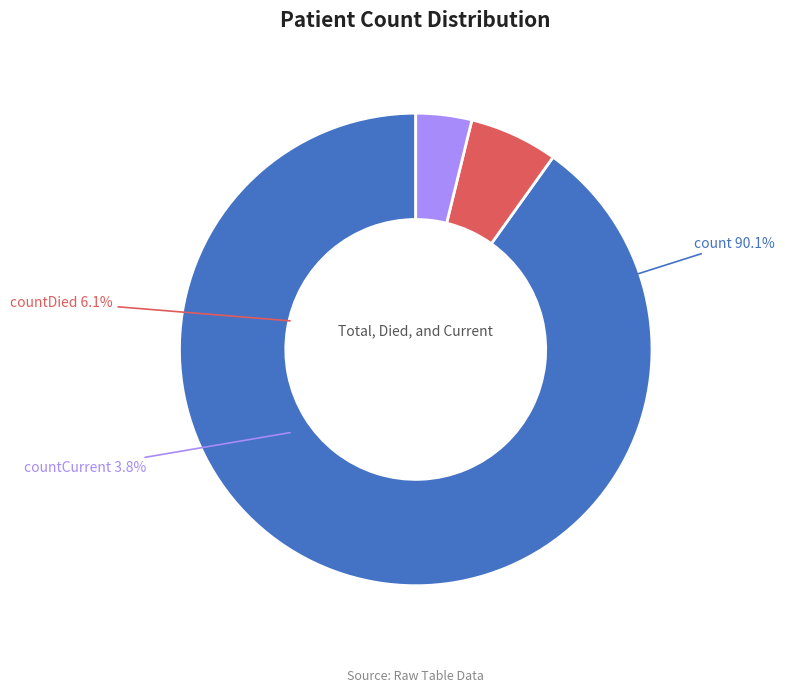

How many segments does this pie chart have?

3